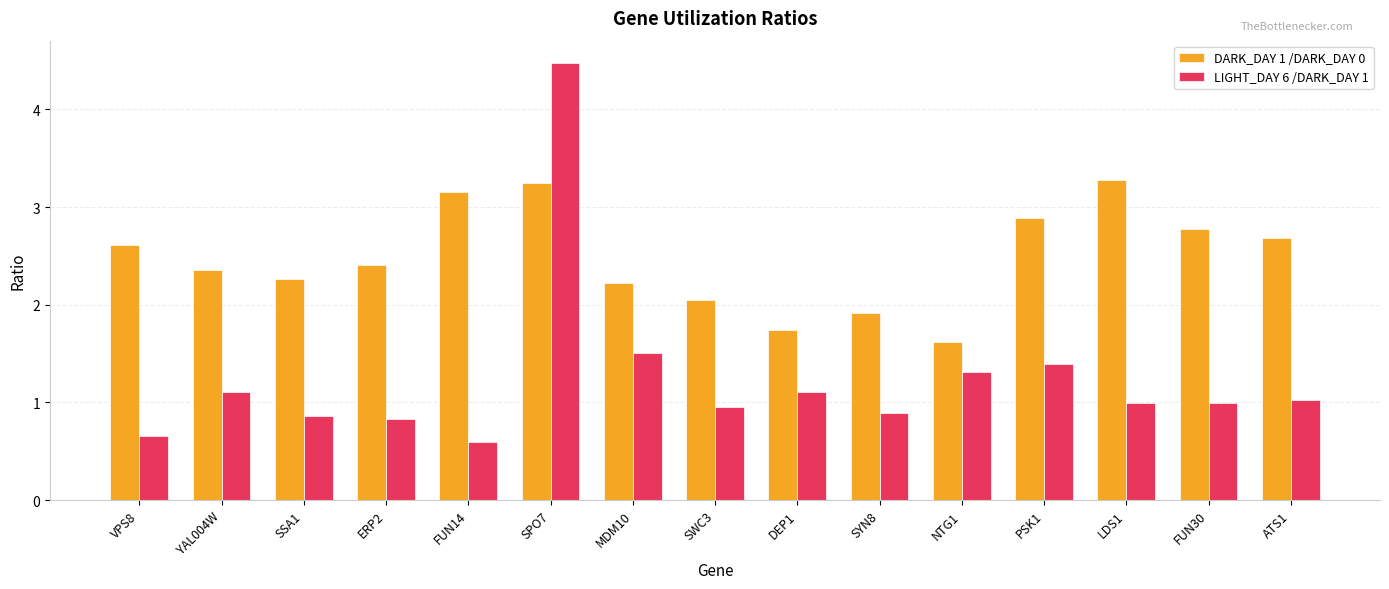

What is the smallest value displayed?

0.6